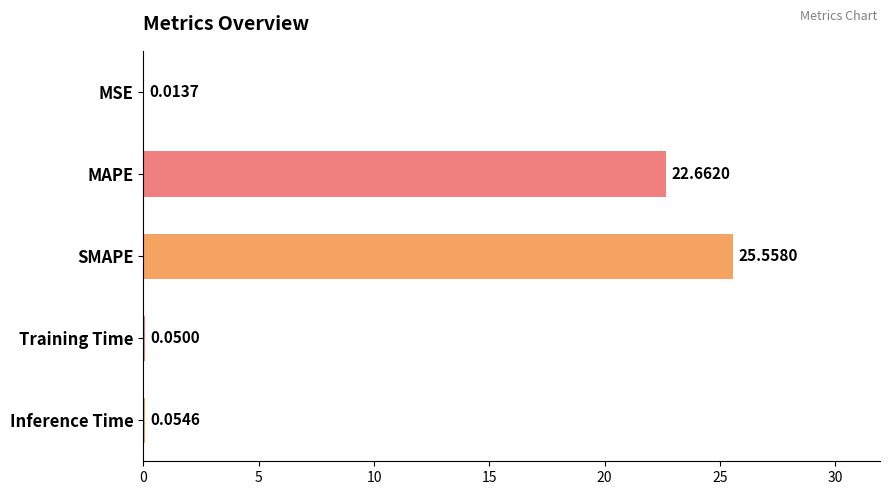

At which label is the value closest to 12?

MAPE